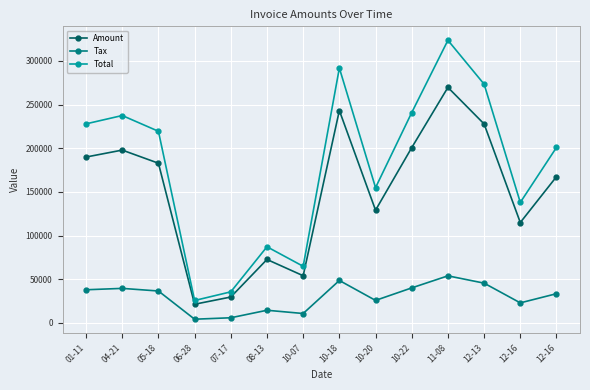

How many series are shown in this chart?

3